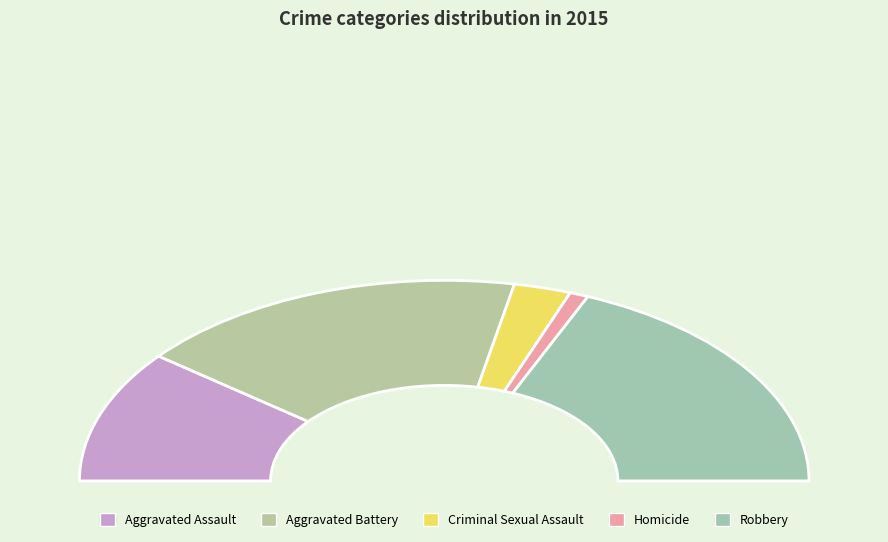

Is Robbery the majority of the pie?

No